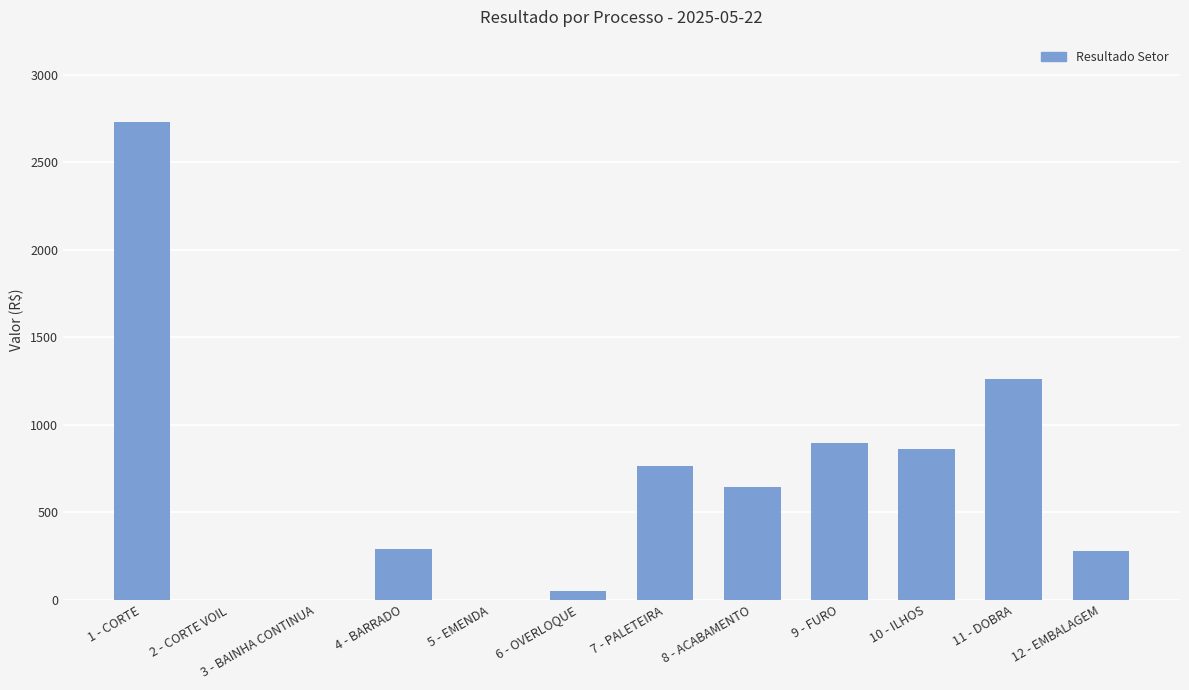

What is the change in value from 3 - BAINHA CONTINUA to 9 - FURO?

+896.7